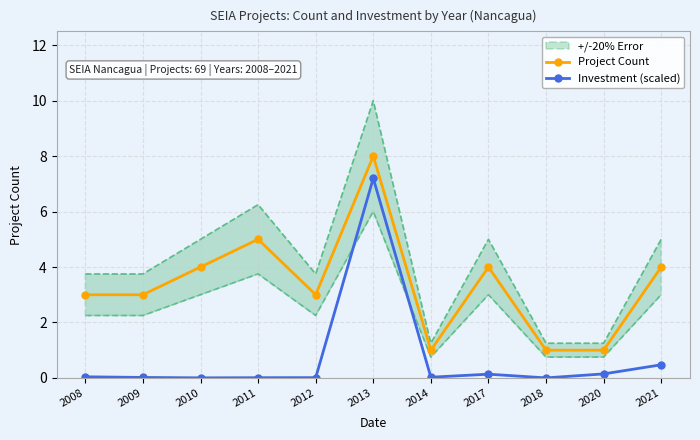

The value of Project Count at 2012 is 1.1. True or false?

False